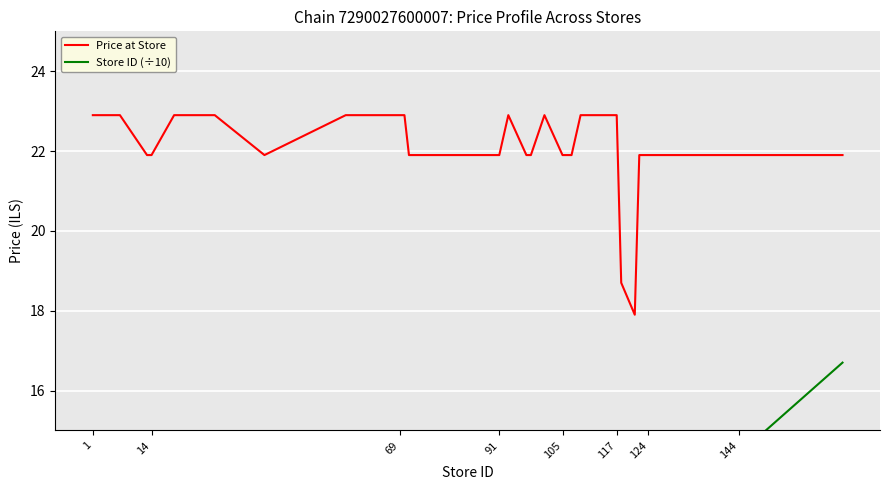

What is the difference between the second highest and minimum values in the Price at Store series?

5.0